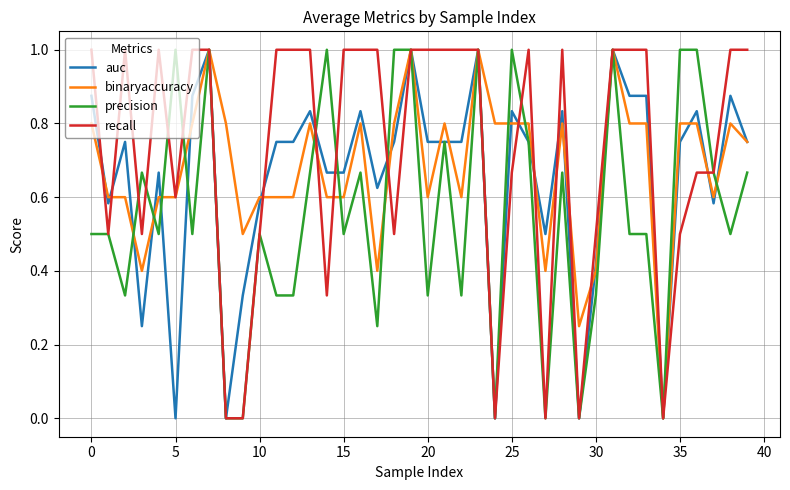

Which series has the largest total across all categories?

recall